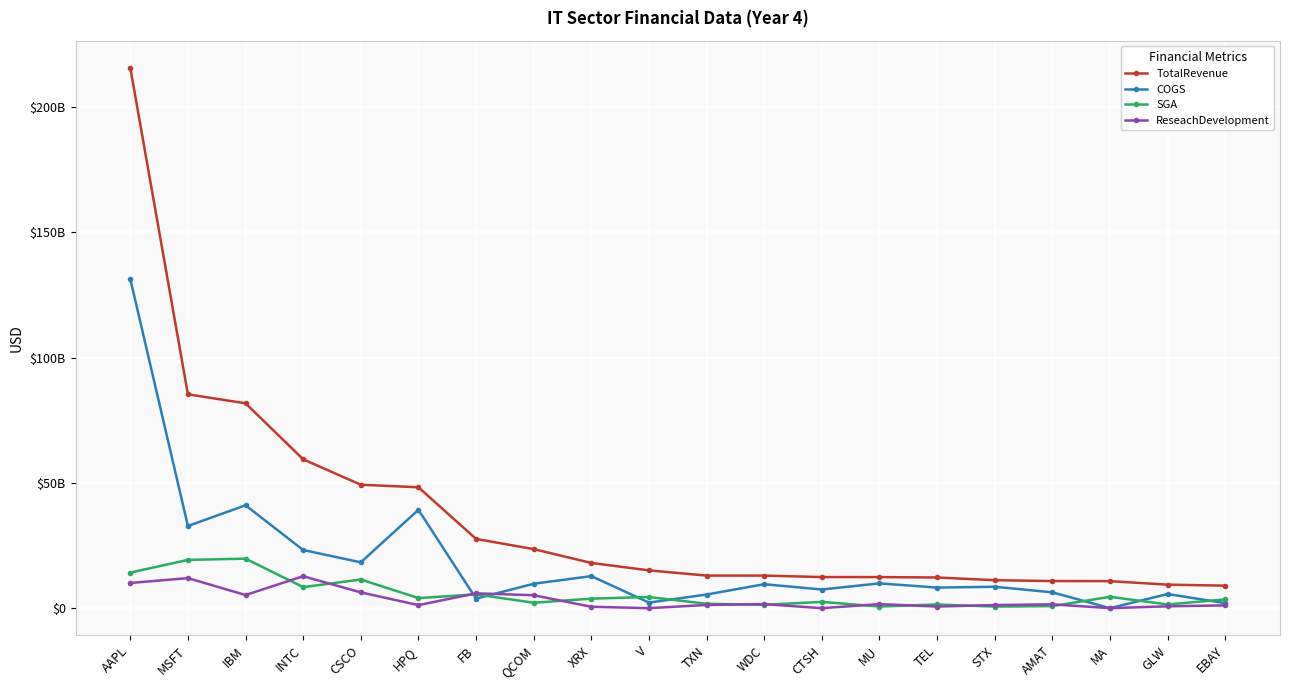

Does the chart have visible grid lines?

Yes